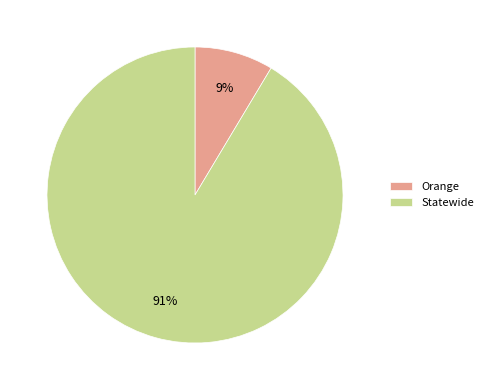

To the nearest percent, what is the combined percentage of Orange and Statewide?

100%